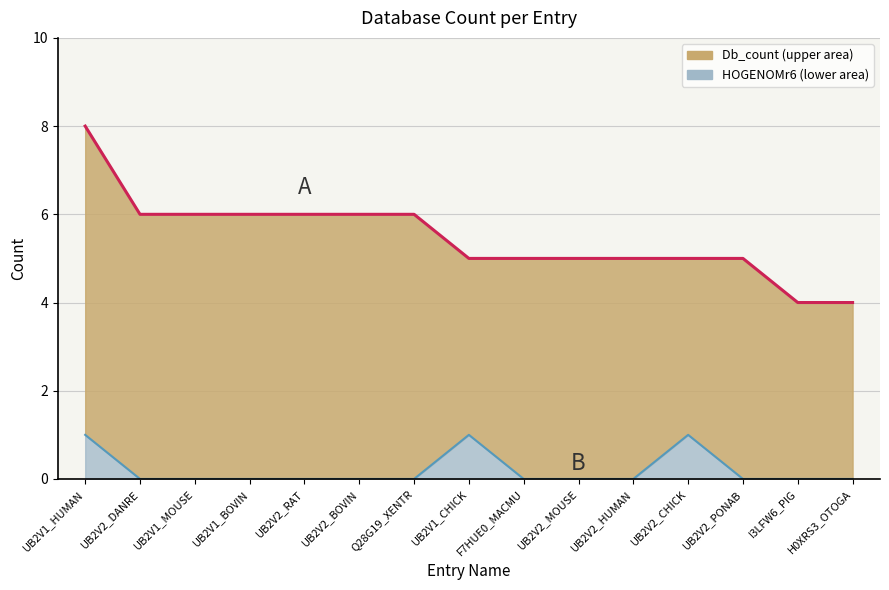

Reading left to right, transcribe all the data shown in this chart.

Db_count: UB2V1_HUMAN=8	UB2V2_DANRE=6	UB2V1_MOUSE=6	UB2V1_BOVIN=6	UB2V2_RAT=6	UB2V2_BOVIN=6	Q28G19_XENTR=6	UB2V1_CHICK=5	F7HUE0_MACMU=5	UB2V2_MOUSE=5	UB2V2_HUMAN=5	UB2V2_CHICK=5	UB2V2_PONAB=5	I3LFW6_PIG=4	H0XRS3_OTOGA=4
HOGENOMr6: UB2V1_HUMAN=1	UB2V2_DANRE=0	UB2V1_MOUSE=0	UB2V1_BOVIN=0	UB2V2_RAT=0	UB2V2_BOVIN=0	Q28G19_XENTR=0	UB2V1_CHICK=1	F7HUE0_MACMU=0	UB2V2_MOUSE=0	UB2V2_HUMAN=0	UB2V2_CHICK=1	UB2V2_PONAB=0	I3LFW6_PIG=0	H0XRS3_OTOGA=0